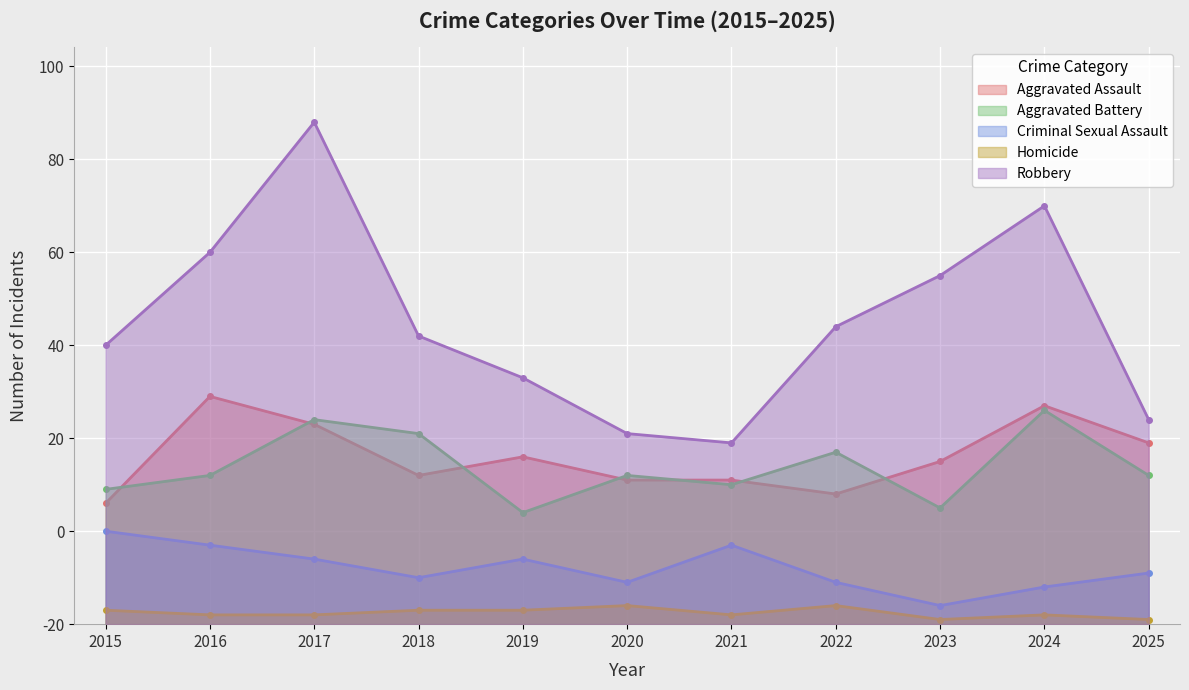

True or false: Criminal Sexual Assault and Robbery cross at least once.

False